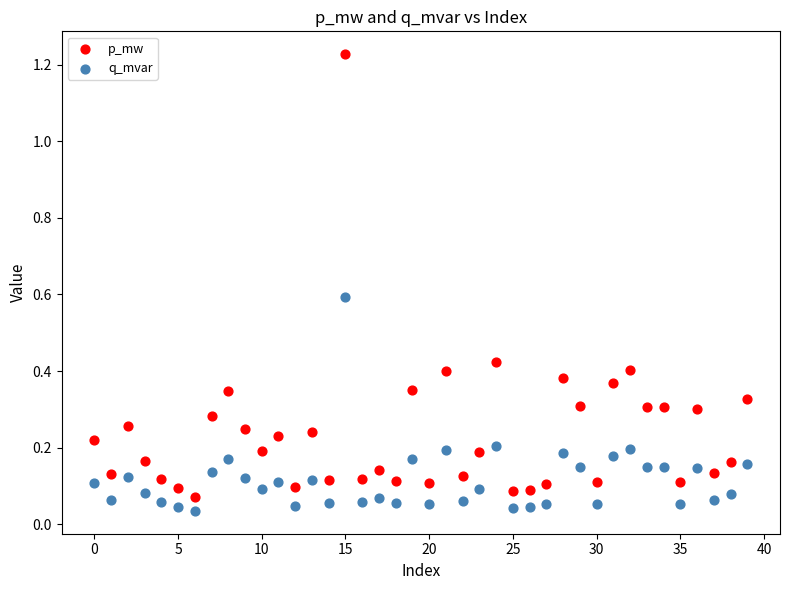

Which series reaches the minimum Y coordinate?

q_mvar